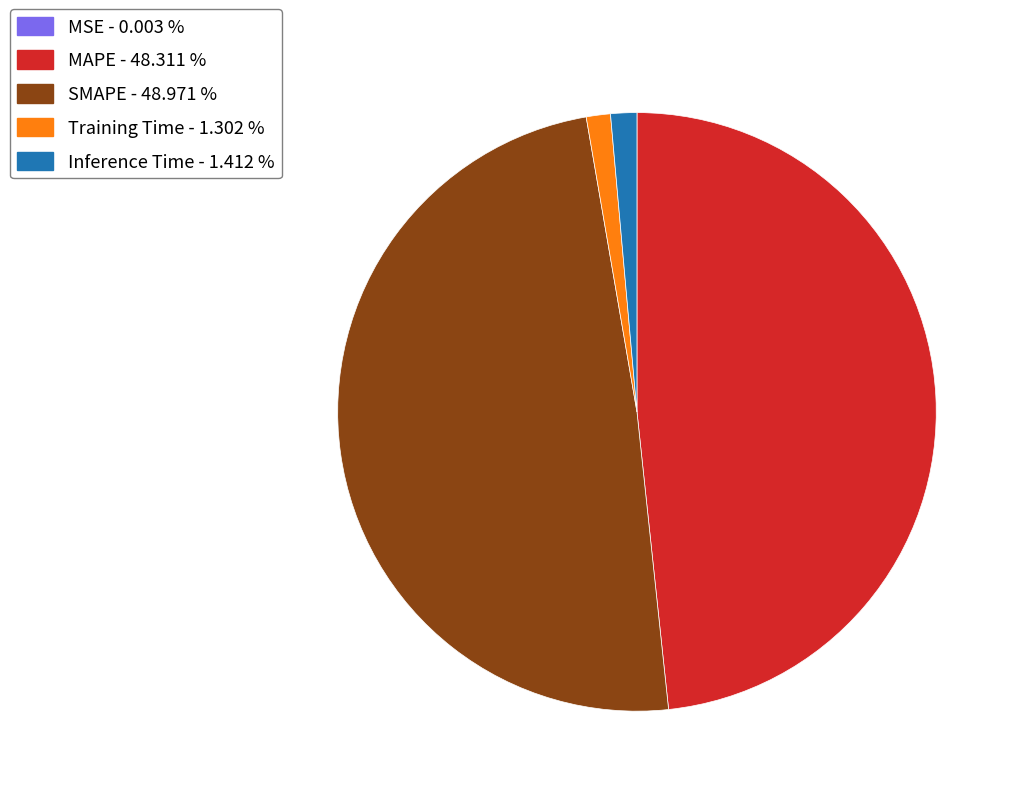

What is the largest slice in the pie chart?

SMAPE